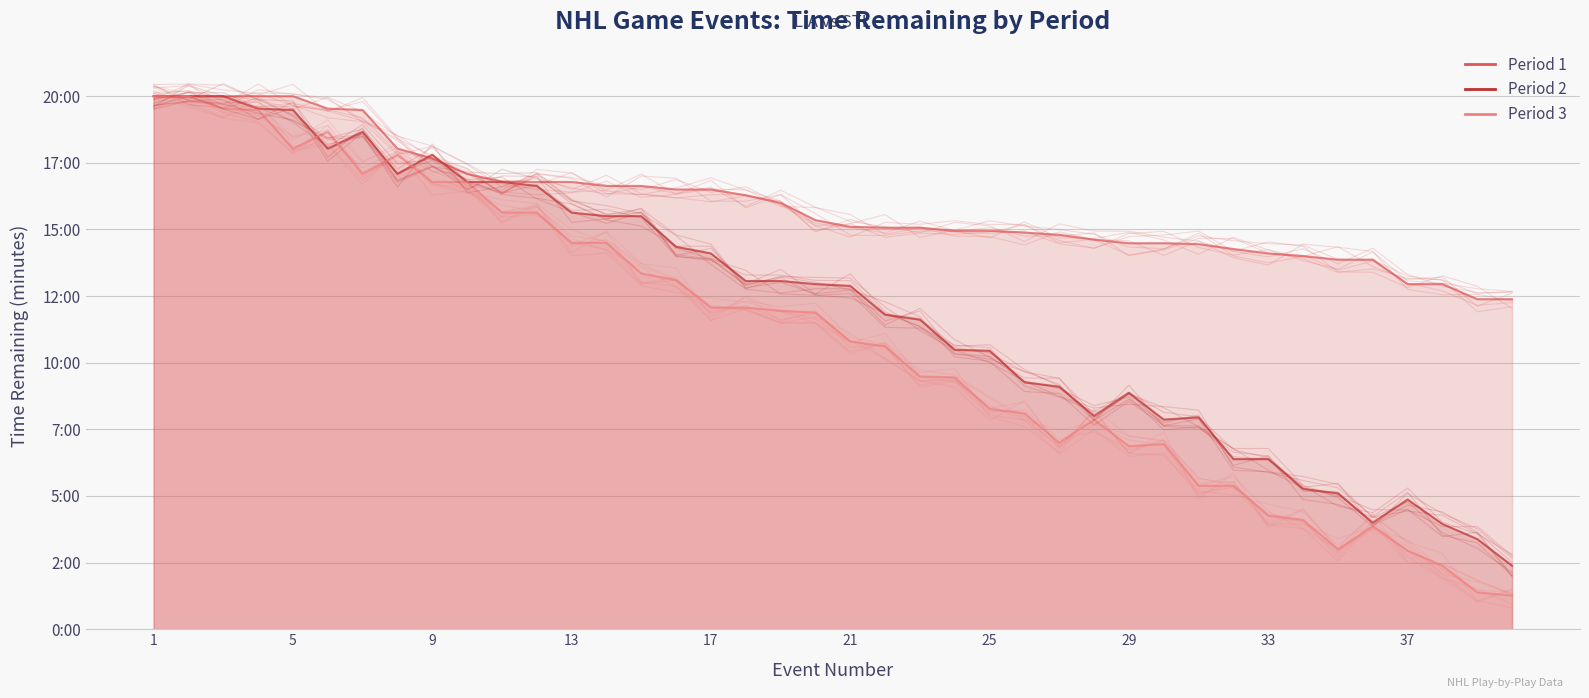

Reading left to right, what are all the values shown in this chart?

Period 1: 1=20.0	2=20.0	3=20.0	4=20.0	5=20.0	6=19.5	7=19.5	8=18.0	9=17.7	10=17.1	11=16.8	12=16.8	13=16.8	14=16.6	15=16.6	16=16.5	17=16.5	18=16.3	19=16.0	20=15.3	21=15.1	22=15.1	23=15.1	24=14.9	25=14.9	26=14.9	27=14.8	28=14.6	29=14.5	30=14.5	31=14.4	32=14.3	33=14.1	34=14.0	35=13.9	36=13.9	37=12.9	38=12.9	39=12.4	40=12.4
Period 2: 1=20.0	2=20.0	3=20.0	4=19.5	5=19.5	6=18.0	7=18.7	8=17.1	9=17.8	10=16.8	11=16.8	12=16.6	13=15.6	14=15.5	15=15.5	16=14.3	17=14.1	18=13.1	19=13.1	20=12.9	21=12.9	22=11.8	23=11.6	24=10.5	25=10.4	26=9.3	27=9.1	28=8.0	29=8.9	30=7.9	31=8.0	32=6.4	33=6.4	34=5.3	35=5.1	36=4.0	37=4.9	38=4.0	39=3.4	40=2.4
Period 3: 1=20.0	2=20.0	3=19.5	4=19.5	5=18.0	6=18.7	7=17.1	8=17.8	9=16.8	10=16.8	11=15.6	12=15.6	13=14.5	14=14.5	15=13.3	16=13.1	17=12.1	18=12.1	19=11.9	20=11.9	21=10.8	22=10.6	23=9.5	24=9.4	25=8.3	26=8.1	27=7.0	28=7.9	29=6.9	30=7.0	31=5.4	32=5.4	33=4.3	34=4.1	35=3.0	36=3.9	37=3.0	38=2.4	39=1.4	40=1.3